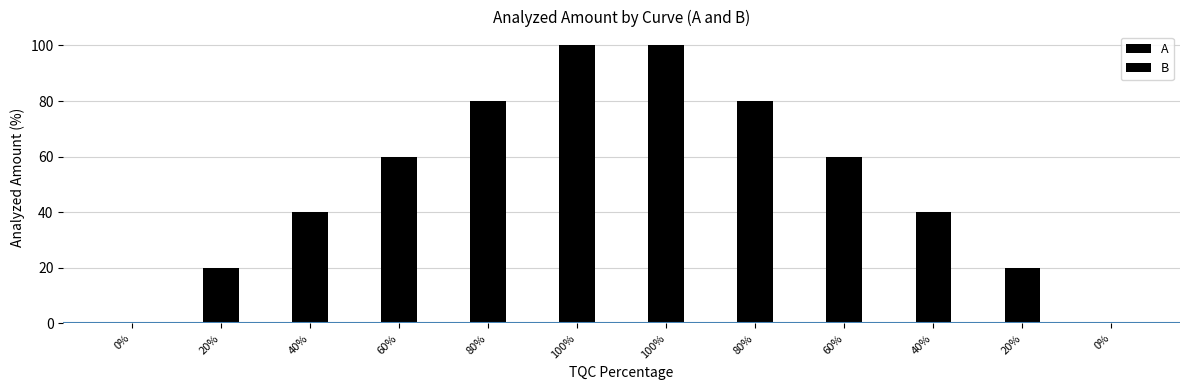

What are all the series names shown in the legend?

A, B